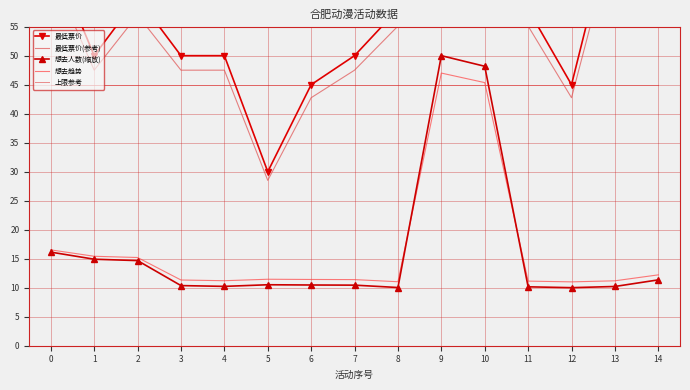

Reading left to right, list all the values displayed in this chart.

最低票价: 0=68.0	1=50.0	2=60.0	3=50.0	4=50.0	5=30.0	6=45.0	7=50.0	8=58.0	9=70.0	10=68.0	11=58.0	12=45.0	13=75.0	14=68.0
最低票价(参考): 0=64.6	1=47.5	2=57.0	3=47.5	4=47.5	5=28.5	6=42.8	7=47.5	8=55.1	9=66.5	10=64.6	11=55.1	12=42.8	13=71.2	14=64.6
想去人数(缩放): 0=16.1	1=14.9	2=14.7	3=10.4	4=10.2	5=10.5	6=10.5	7=10.4	8=10.0	9=50.0	10=48.2	11=10.2	12=10.0	13=10.2	14=11.4
想去趋势: 0=16.5	1=15.4	2=15.2	3=11.3	4=11.2	5=11.5	6=11.4	7=11.4	8=11.0	9=47.0	10=45.4	11=11.1	12=11.0	13=11.2	14=12.2
上限参考: 0=45.0	1=45.0	2=45.0	3=45.0	4=45.0	5=45.0	6=45.0	7=45.0	8=45.0	9=45.0	10=45.0	11=45.0	12=45.0	13=45.0	14=45.0